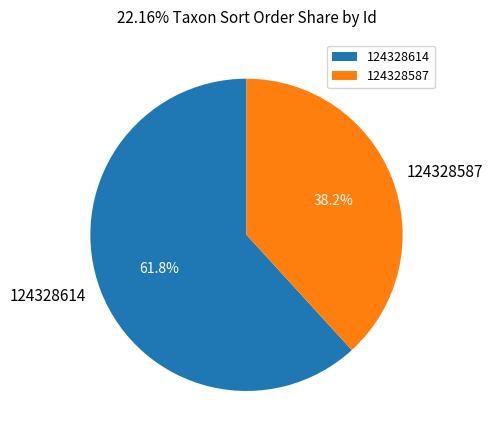

Approximately how many times larger is the value at 124328587 compared to 124328614?

0.6